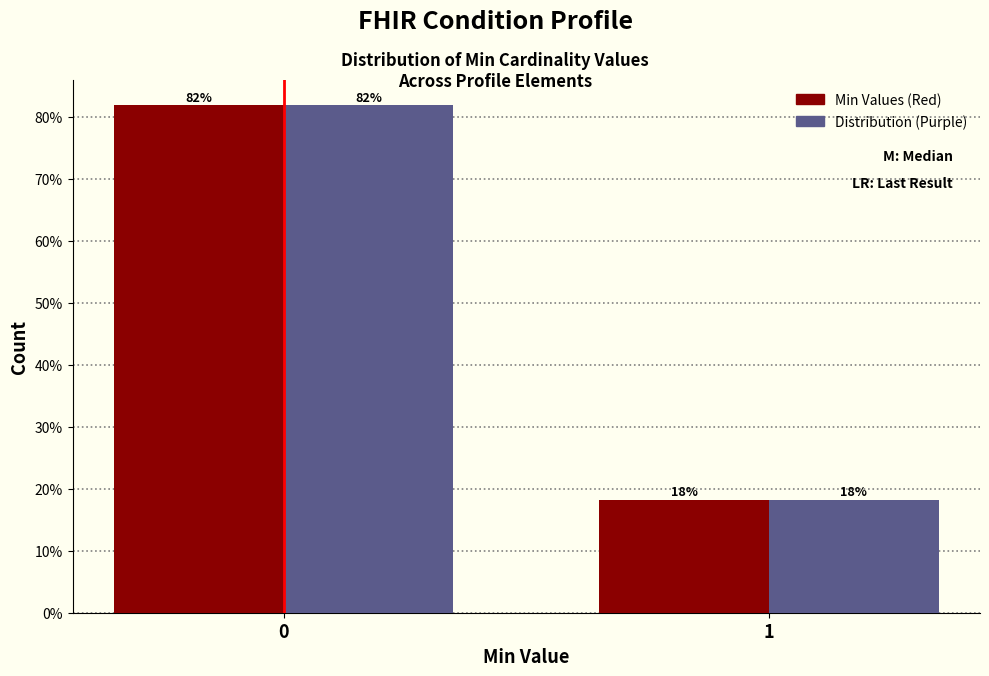

What is the greatest value displayed?

81.8